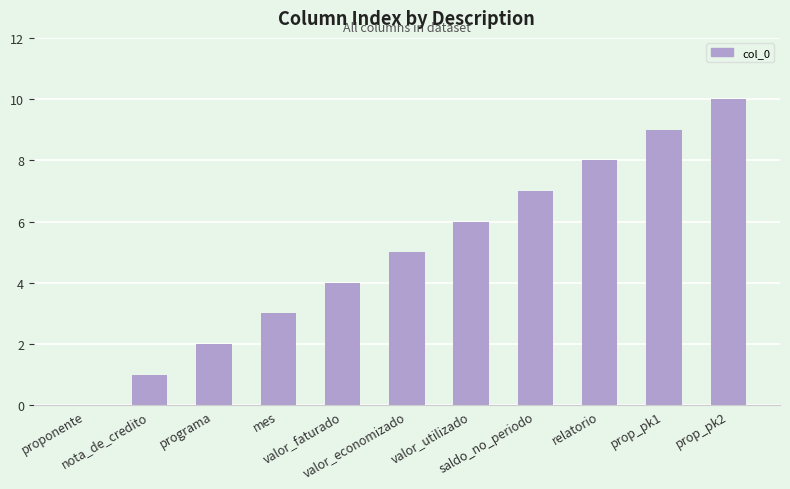

What is the difference between the values at prop_pk1 and proponente?

9